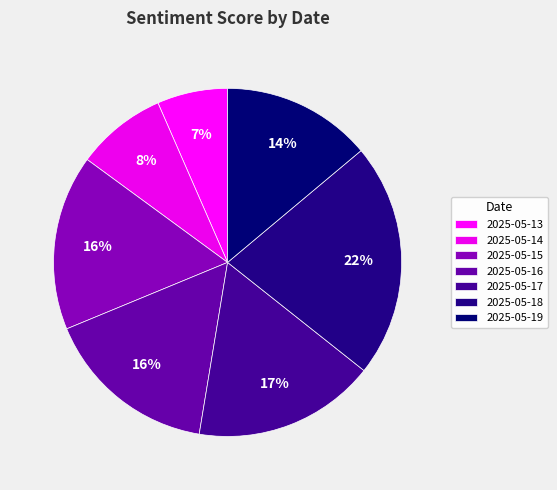

Count the number of slices in the pie.

7